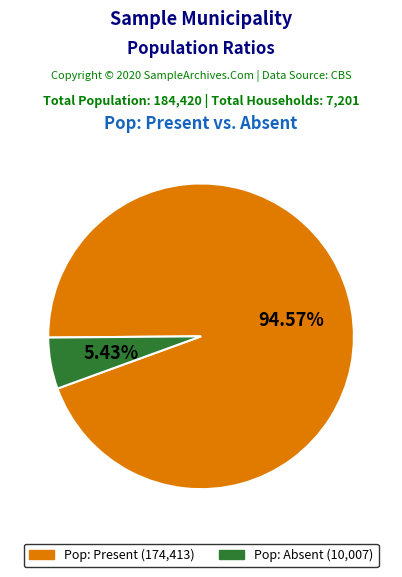

How many slices are in this pie chart?

2